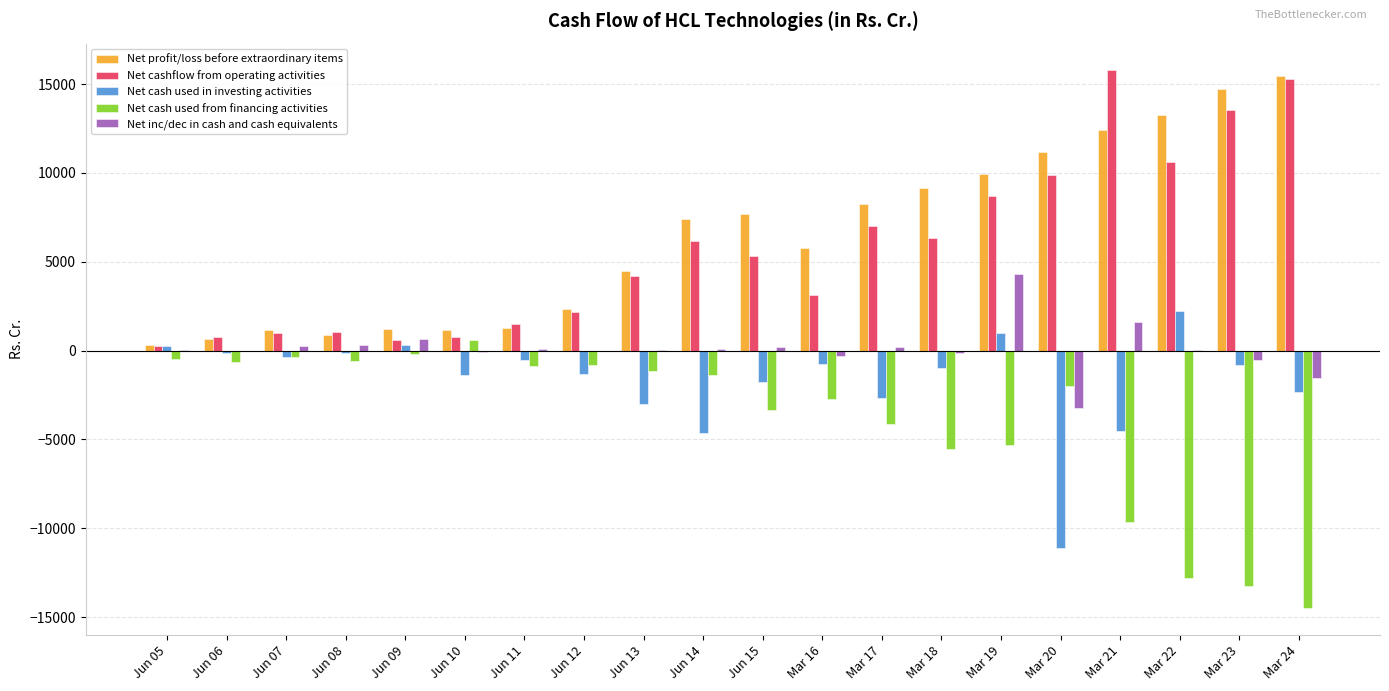

How many data points in Net cashflow from operating activities are above 5335?

10